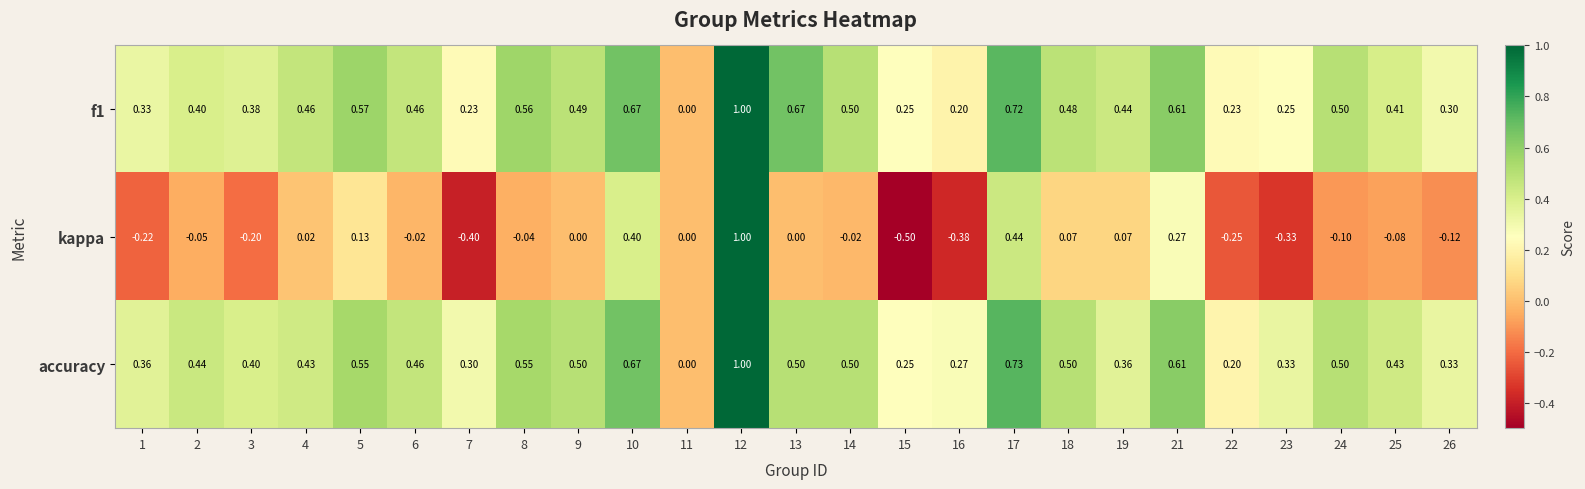

Count the number of categories in the chart.

25